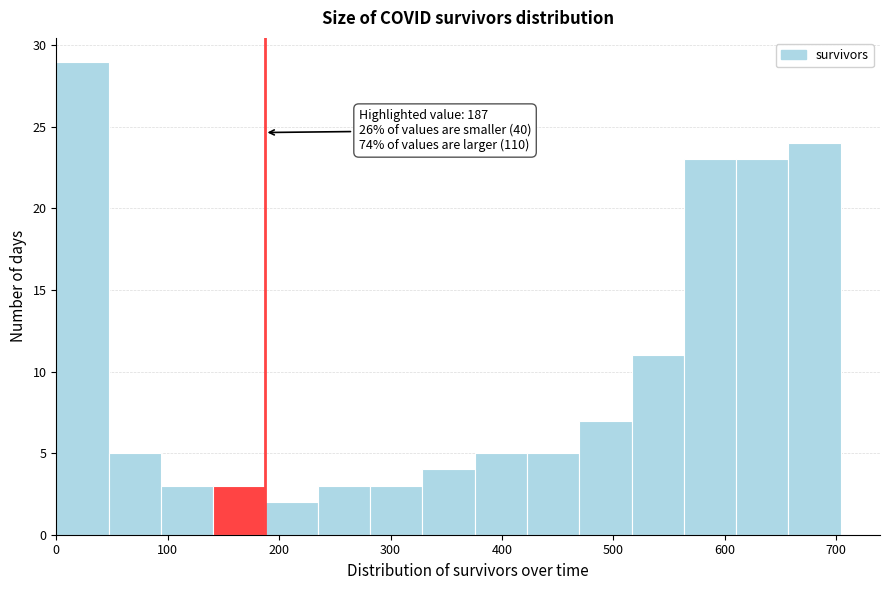

Which range on the x-axis has the tallest bar?

0 to 50